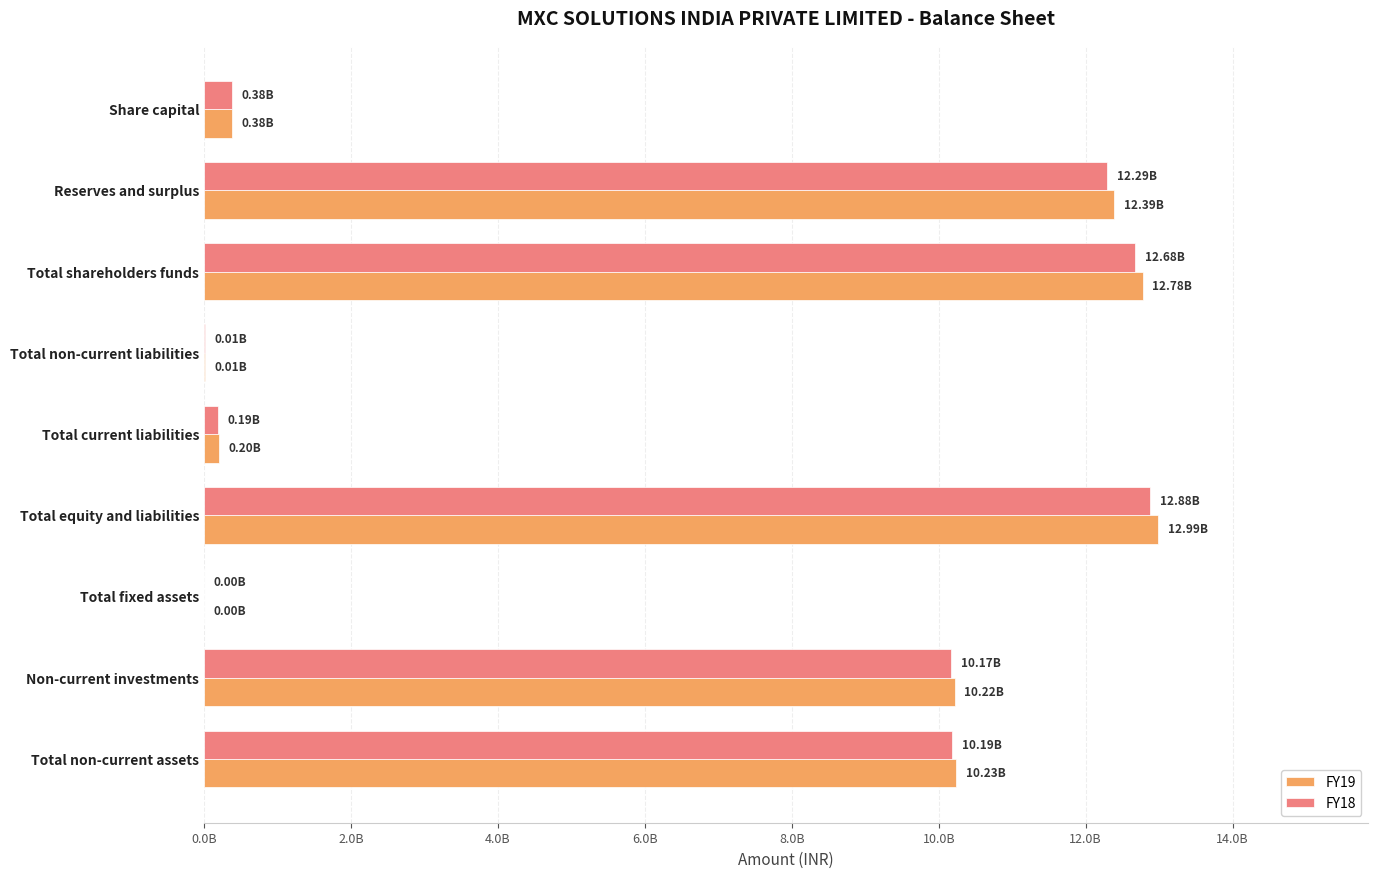

What are all the series names shown in the legend?

FY19, FY18